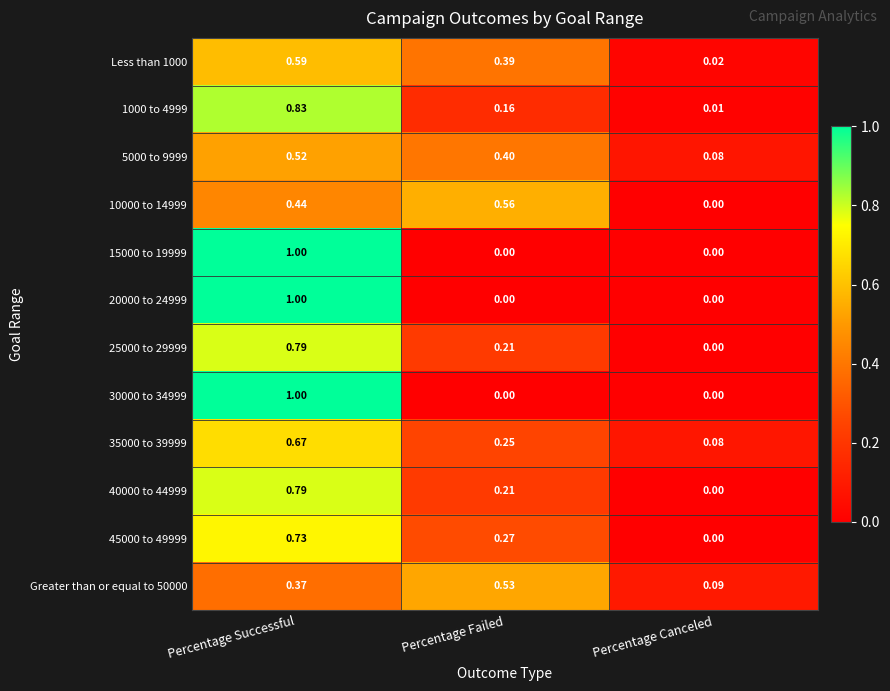

At which label does 40000 to 44999 reach its peak?

Percentage Successful